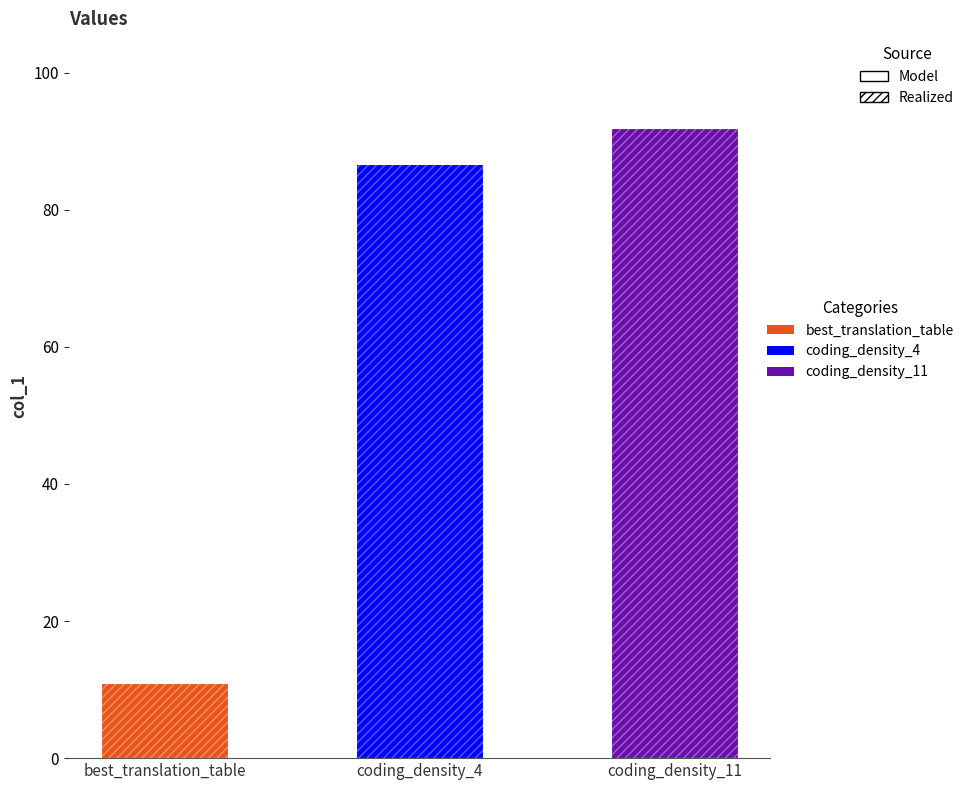

How many values are below 86?

1